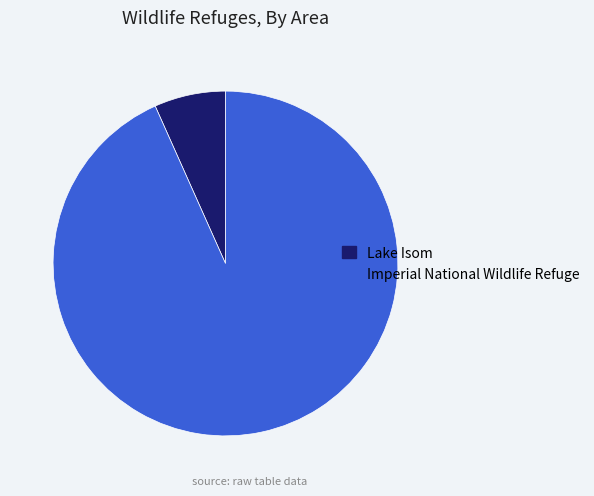

What is the majority slice?

Imperial National Wildlife Refuge